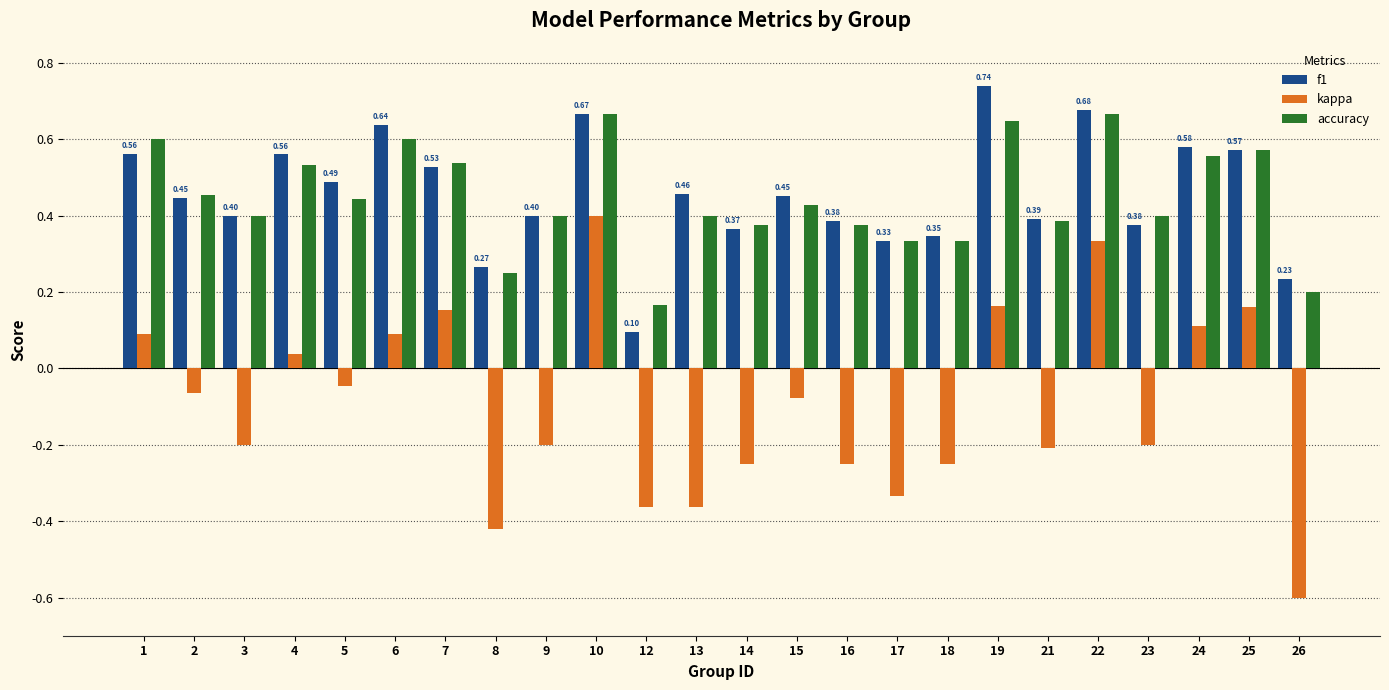

Which series changed the most between 2 and 14?

kappa